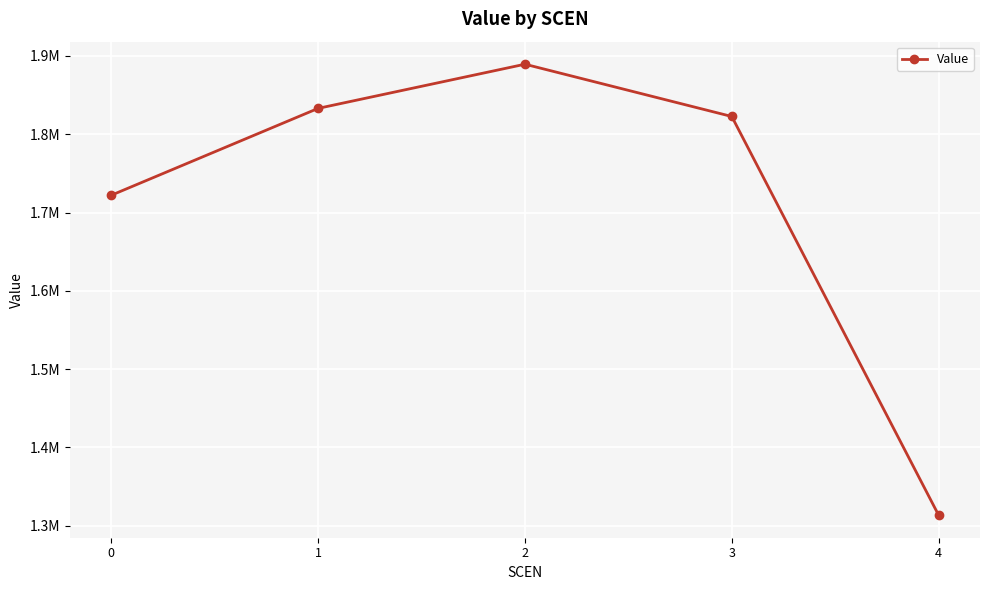

Reading left to right, extract all data points from this chart.

0=1722170.7	1=1833103.9	2=1889508.6	3=1822736.5	4=1313566.6